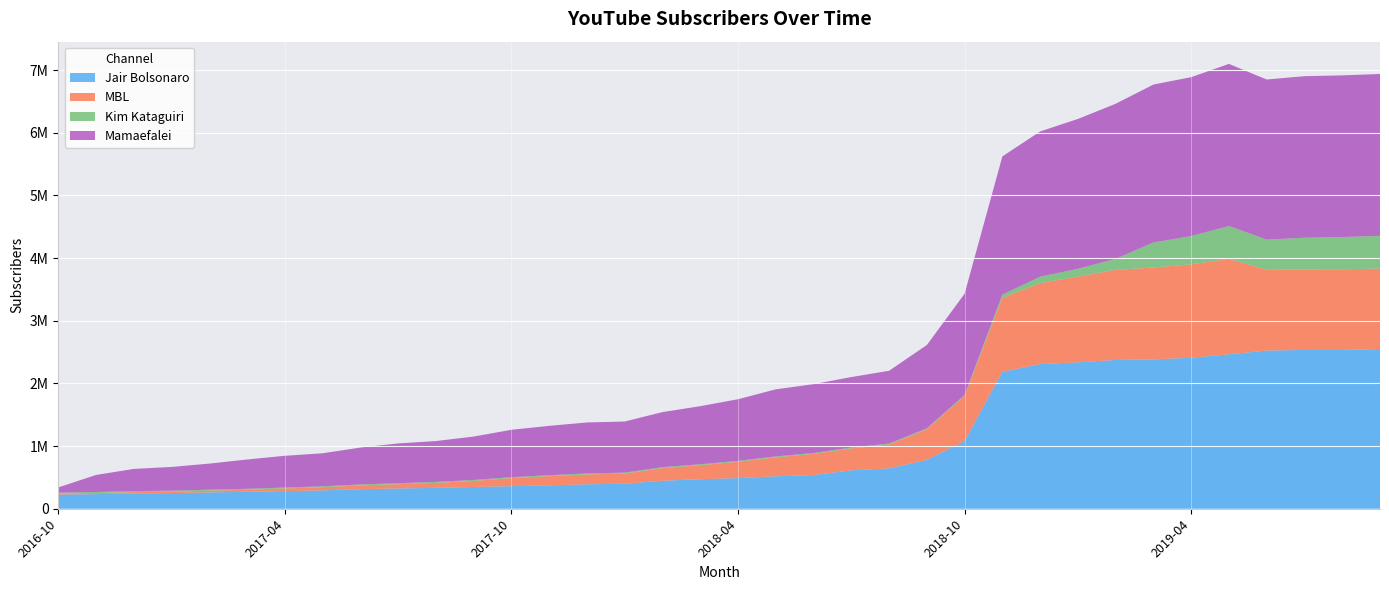

Is it true that Mamaefalei equals 1329721 at 2018-09?

True